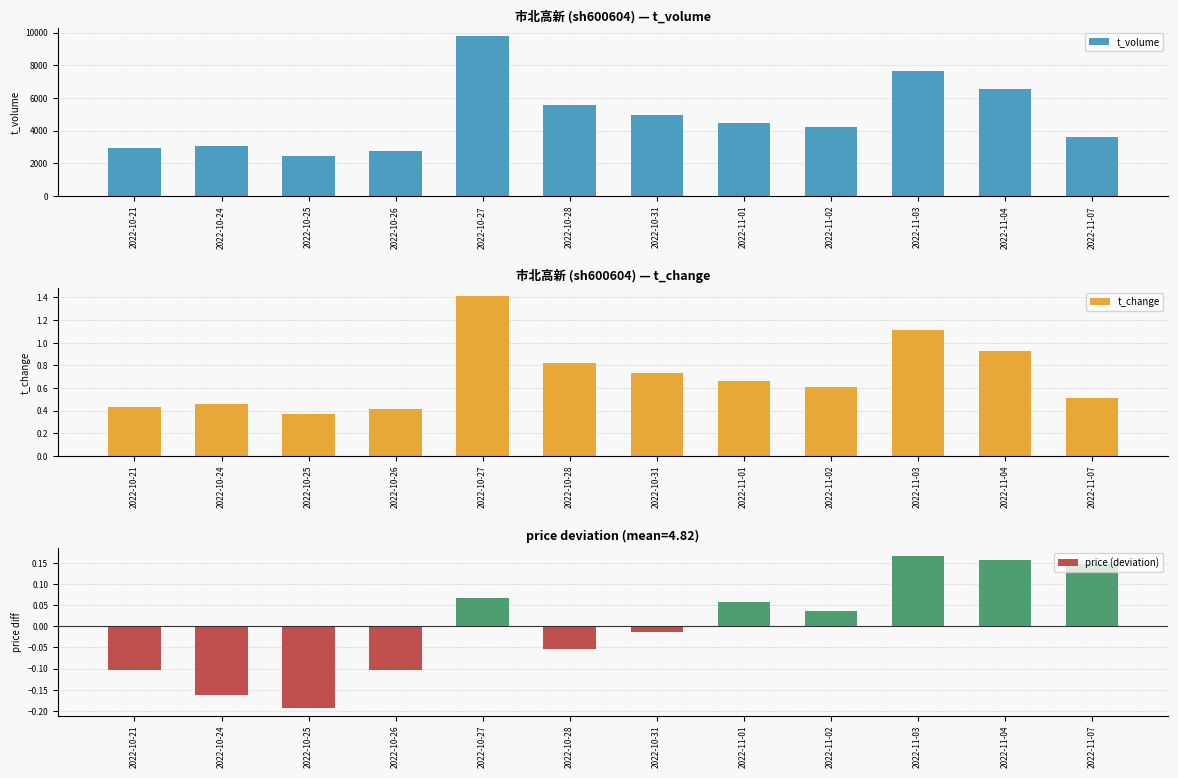

Reading right to left, transcribe all the data shown in this chart.

t_volume: 2022-11-07=3594.0	2022-11-04=6524.0	2022-11-03=7662.0	2022-11-02=4191.0	2022-11-01=4480.0	2022-10-31=4956.0	2022-10-28=5545.0	2022-10-27=9767.0	2022-10-26=2719.0	2022-10-25=2415.0	2022-10-24=3084.0	2022-10-21=2904.0
t_change: 2022-11-07=0.5	2022-11-04=0.9	2022-11-03=1.1	2022-11-02=0.6	2022-11-01=0.7	2022-10-31=0.7	2022-10-28=0.8	2022-10-27=1.4	2022-10-26=0.4	2022-10-25=0.4	2022-10-24=0.5	2022-10-21=0.4
price (deviation): 2022-11-07=0.1	2022-11-04=0.2	2022-11-03=0.2	2022-11-02=0.0	2022-11-01=0.1	2022-10-31=-0.0	2022-10-28=-0.1	2022-10-27=0.1	2022-10-26=-0.1	2022-10-25=-0.2	2022-10-24=-0.2	2022-10-21=-0.1